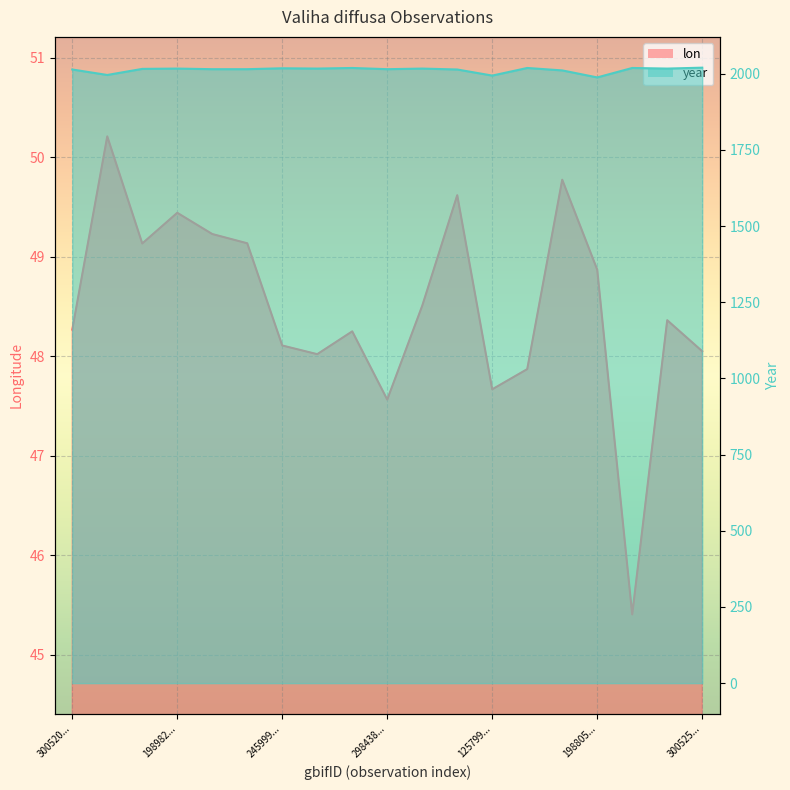

Which has a higher value, 245999... or 300520...?

300520...